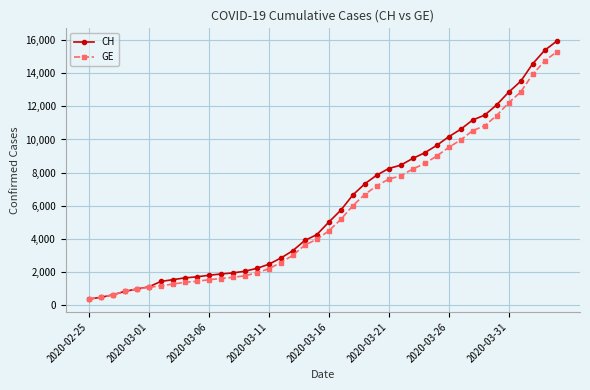

Is this an area chart (filled region under the line)?

No